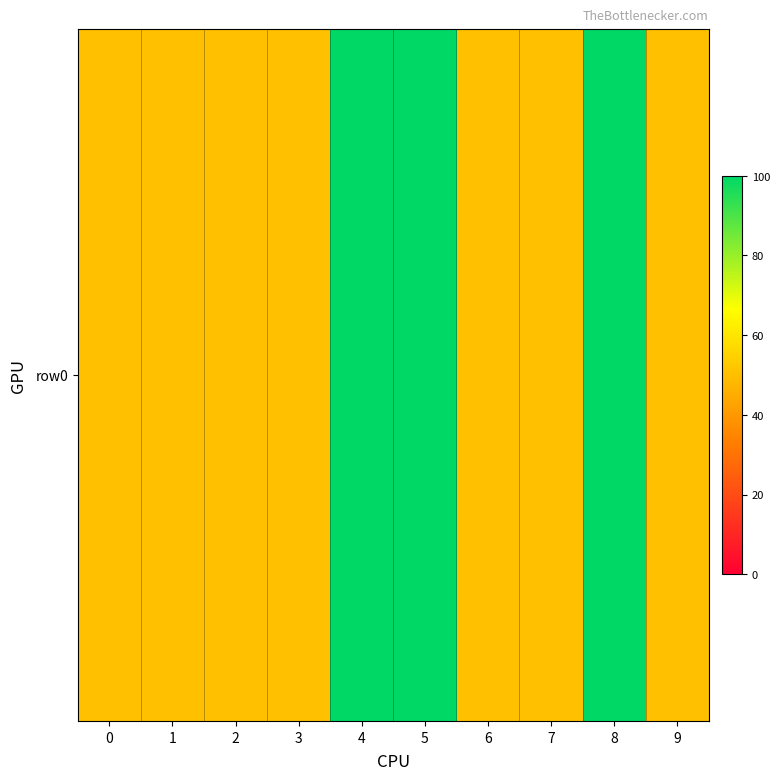

List the labels in order of value, largest first.

4, 5, 8, 0, 1, 2, 3, 6, 7, 9